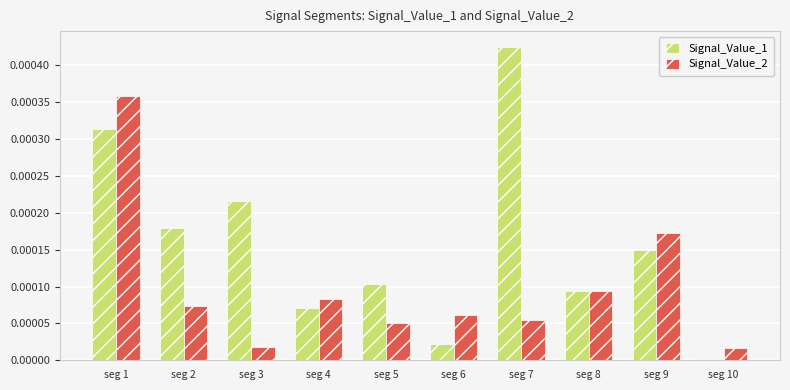

Which series has the largest total across all categories?

Signal_Value_1